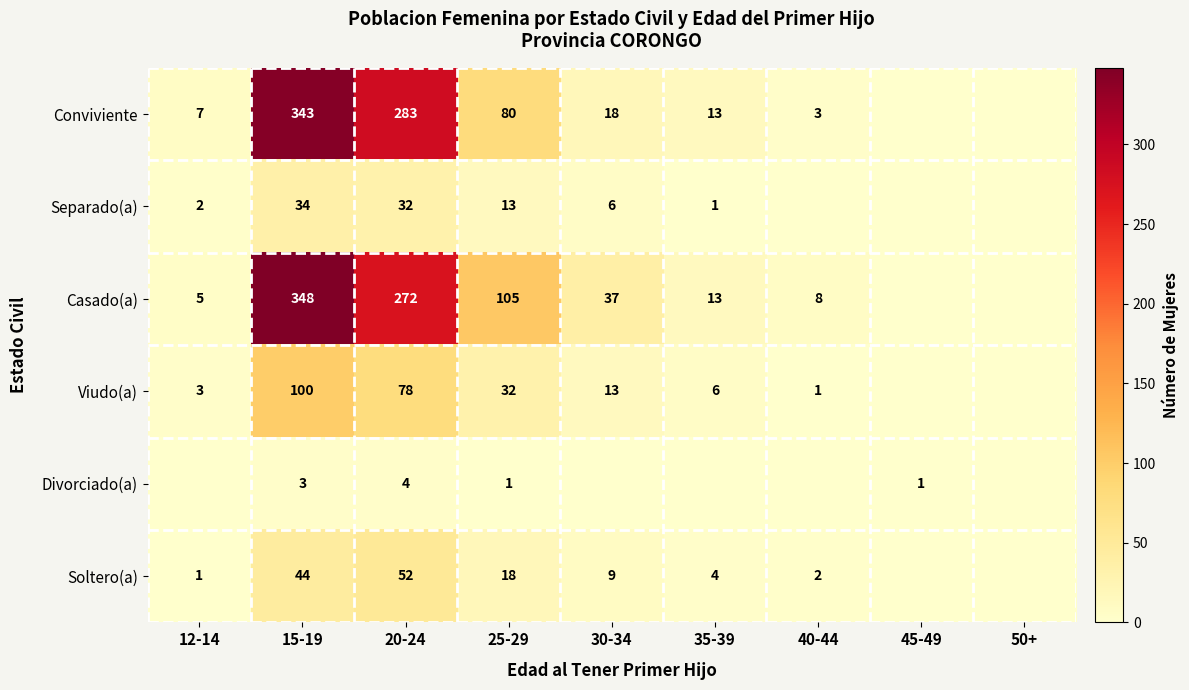

Between 25-29 and 40-44, which is larger?

25-29